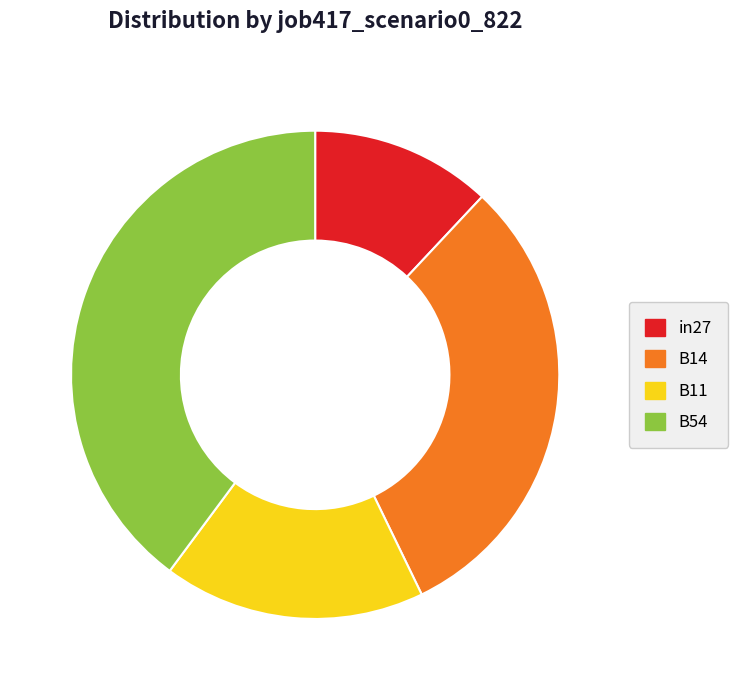

Approximately how many times larger is the value at in27 compared to B54?

0.3